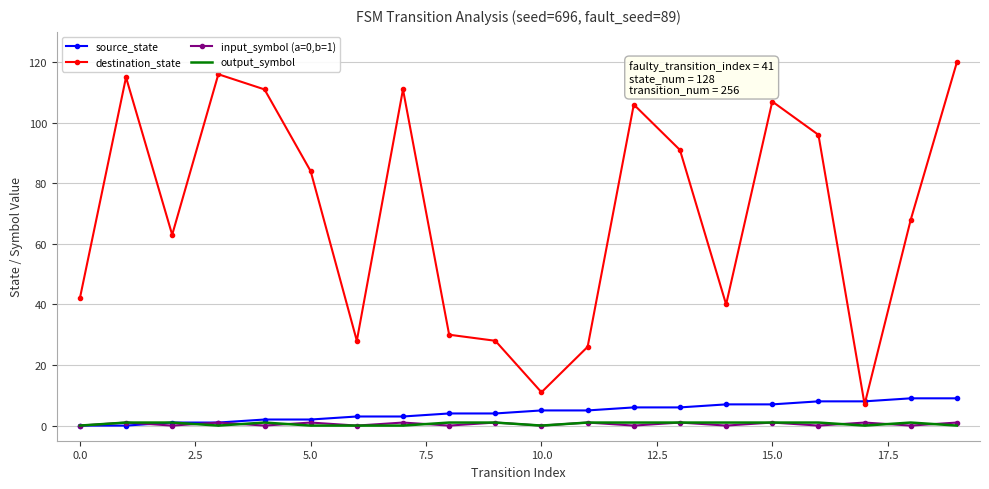

True or false: destination_state and input_symbol (a=0,b=1) cross at least once.

False